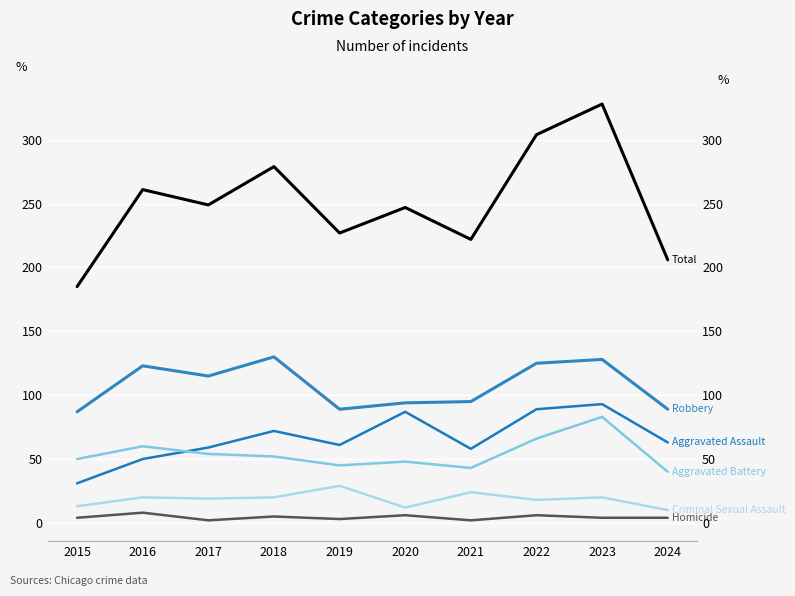

True or false: Robbery and Criminal Sexual Assault intersect in this chart.

False